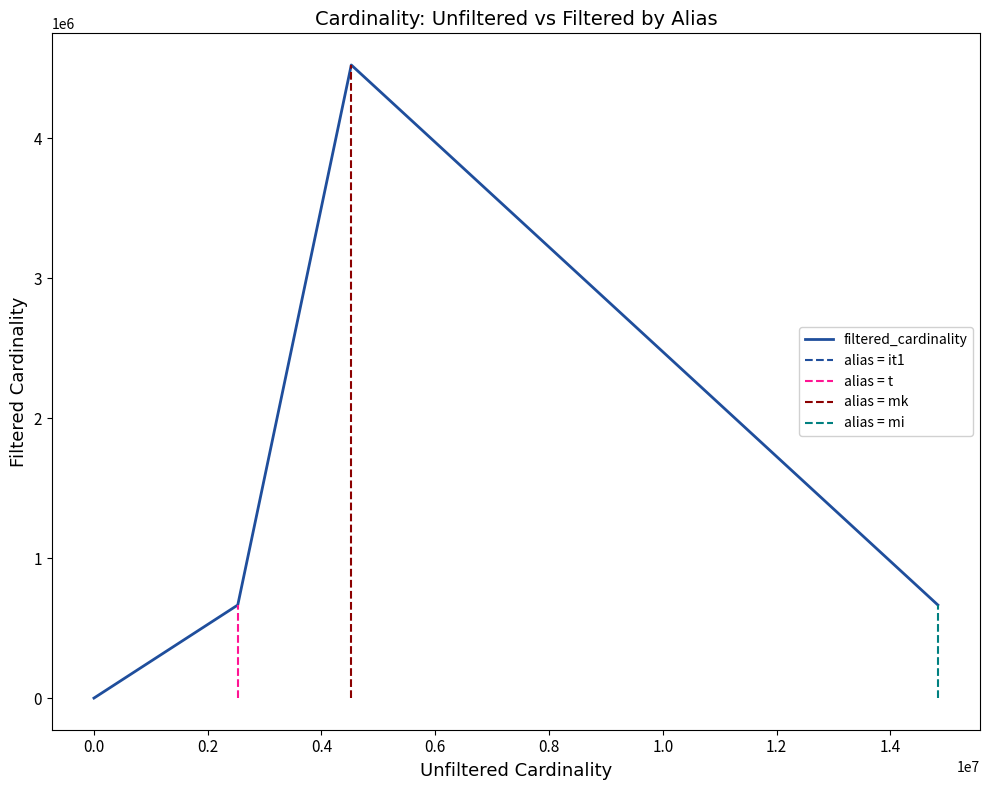

Reading right to left, transcribe all the data shown in this chart.

665511	4523930	664938	1